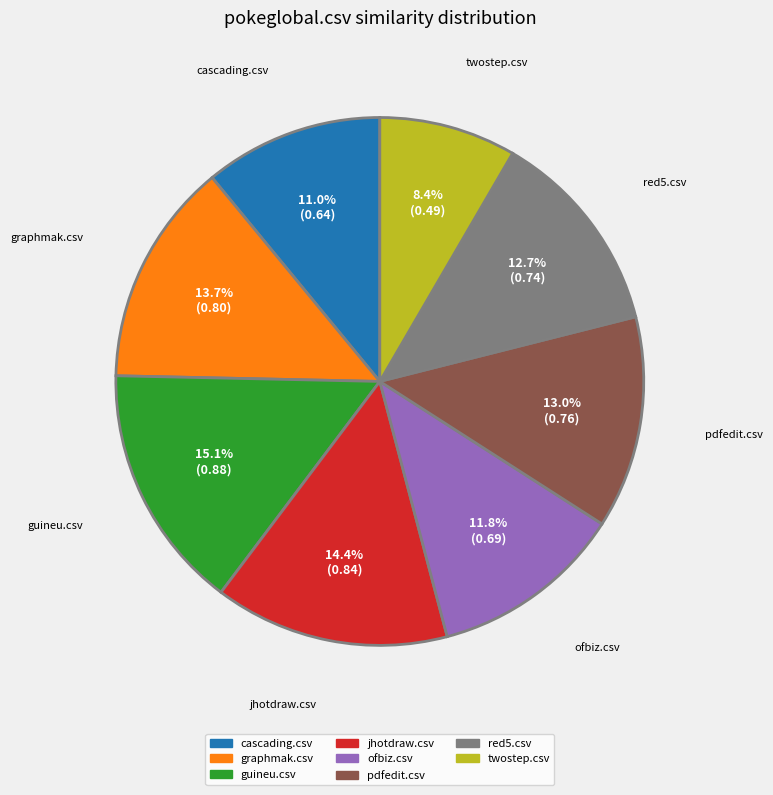

Count the number of slices in the pie.

8